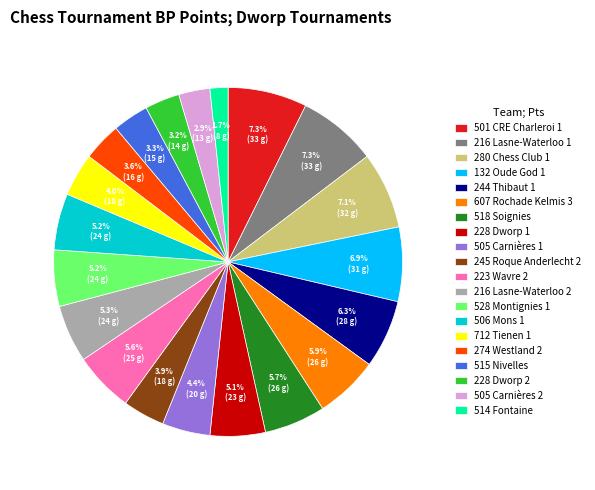

Between 132 Oude God 1 and 515 Nivelles, which is larger?

132 Oude God 1